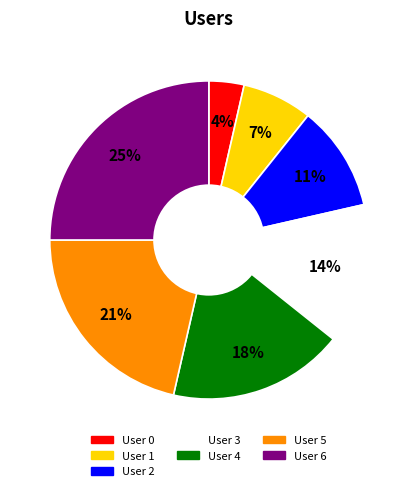

Combined, do User 3 and User 5 account for over 50%?

No